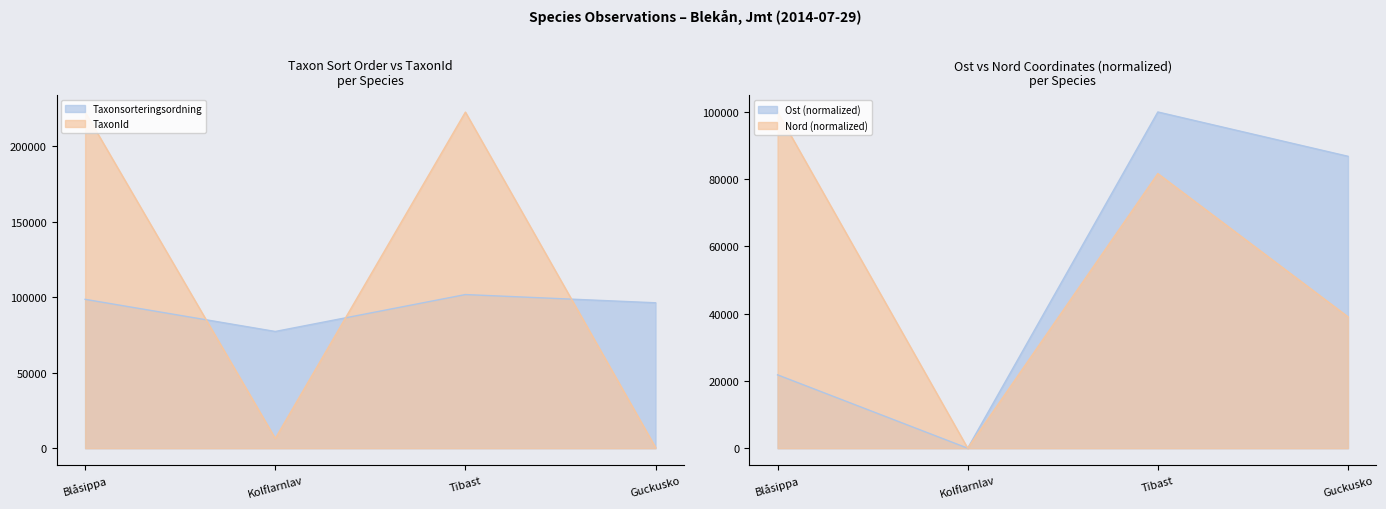

Between Kolflarnlav and Tibast, which series saw the biggest shift?

TaxonId